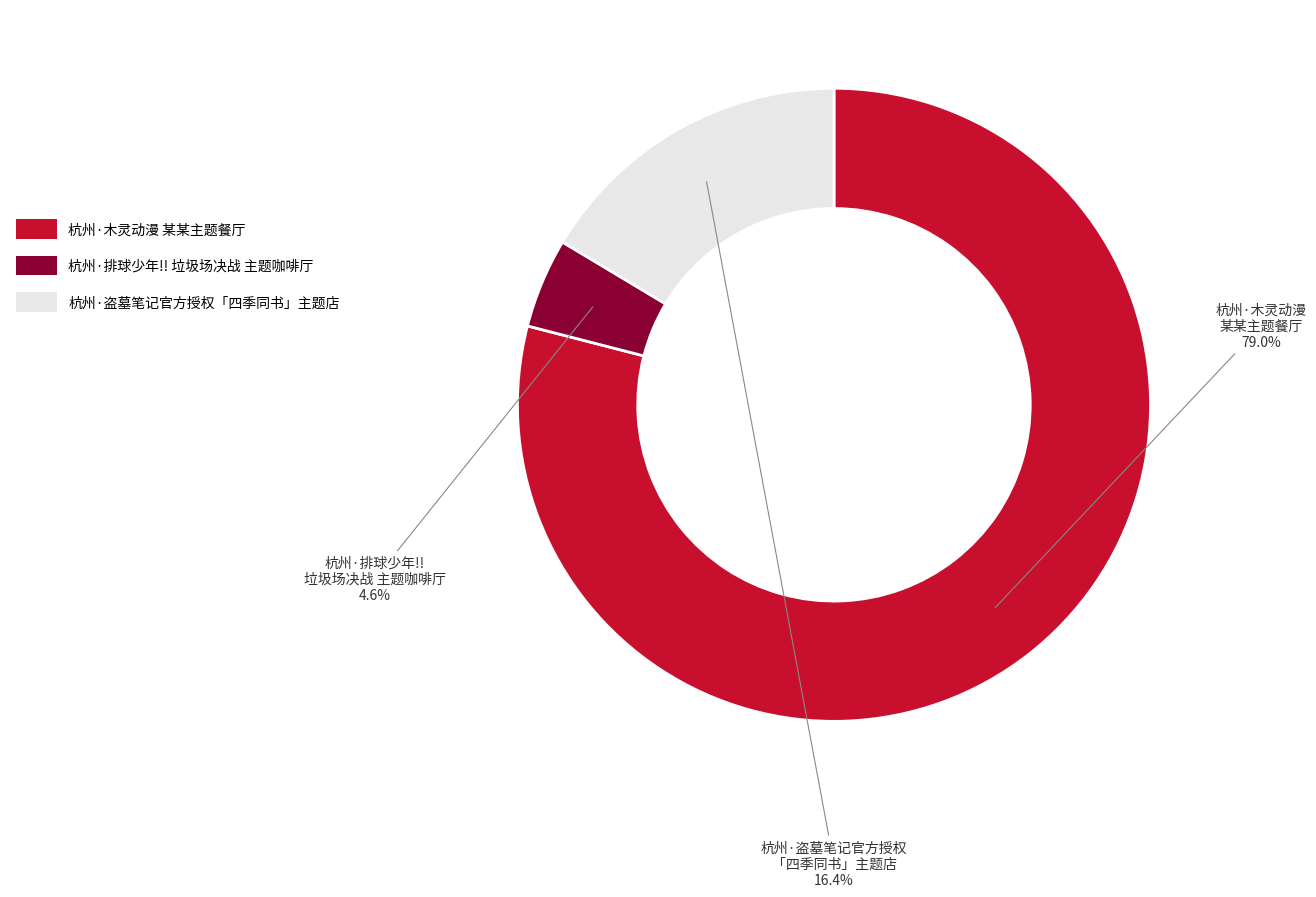

Is there a majority slice in this chart?

Yes